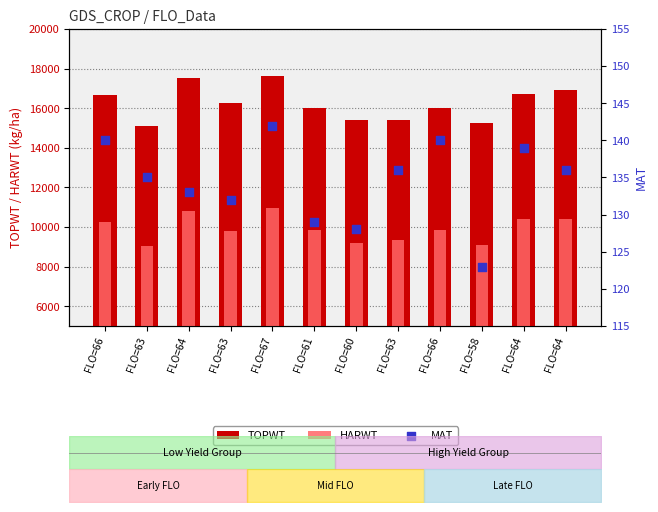

Which series contains the highest Y value?

TOPWT